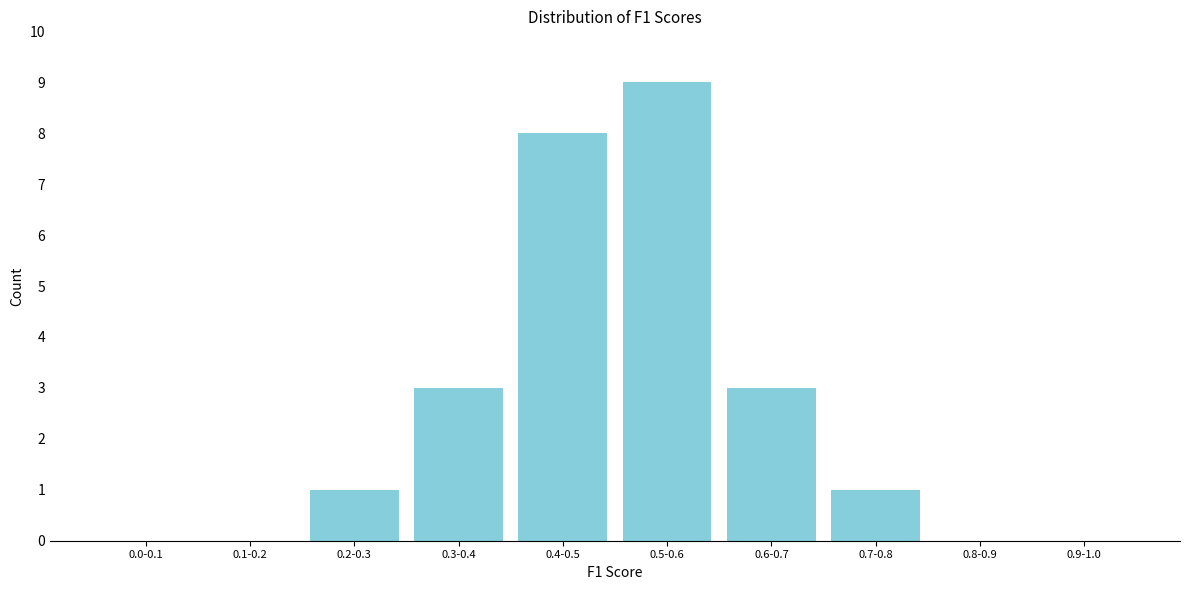

Reading right to left, list all the values displayed in this chart.

0.9-1.0=0	0.8-0.9=0	0.7-0.8=1	0.6-0.7=3	0.5-0.6=9	0.4-0.5=8	0.3-0.4=3	0.2-0.3=1	0.1-0.2=0	0.0-0.1=0